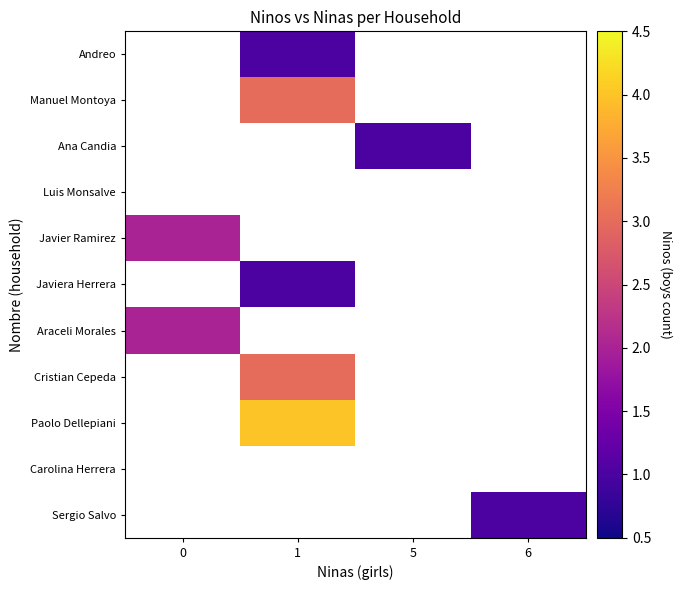

How many values in Cristian Cepeda are above zero?

1